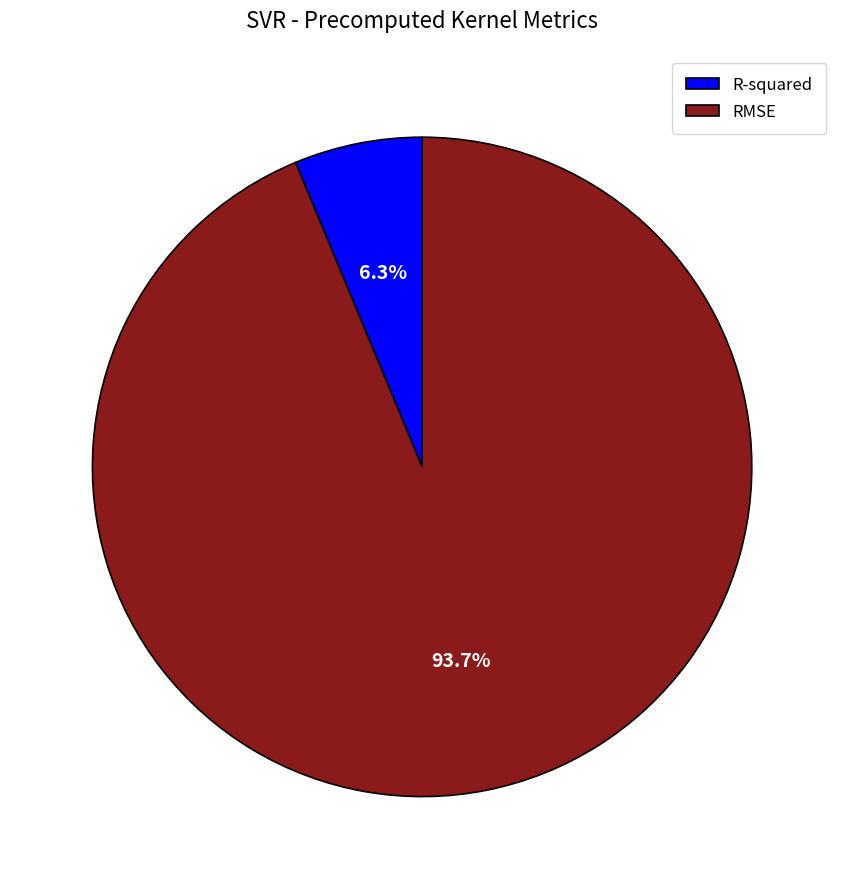

Which category has the smallest portion of the pie?

R-squared